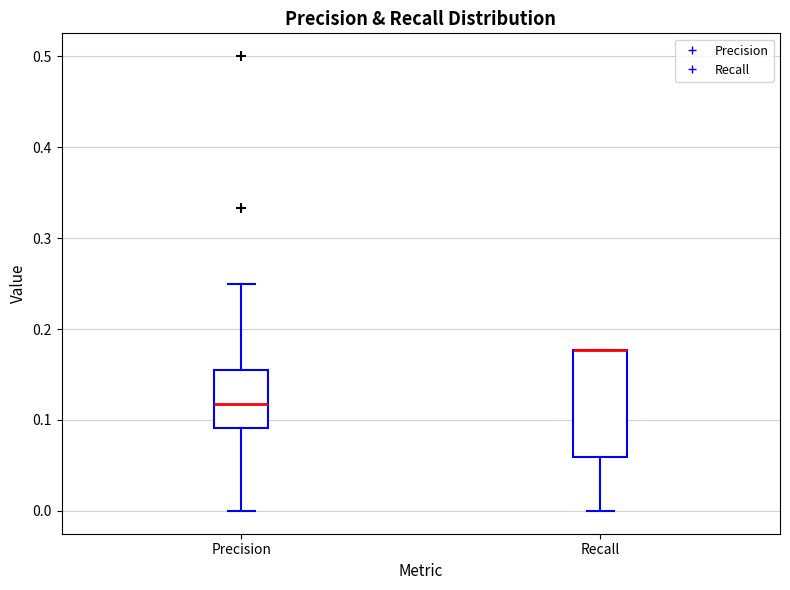

Comparing the boxes themselves (not the whiskers), which one is the tallest?

Recall